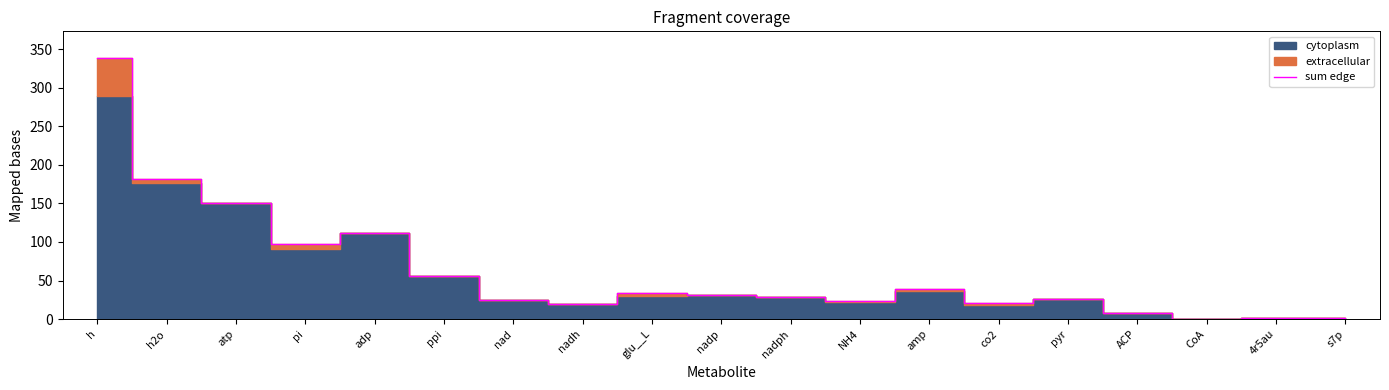

Rank the categories by value from lowest to highest.

CoA, 4r5au, s7p, ACP, nadh, co2, NH4, nad, pyr, nadph, nadp, glu__L, amp, ppi, pi, adp, atp, h2o, h